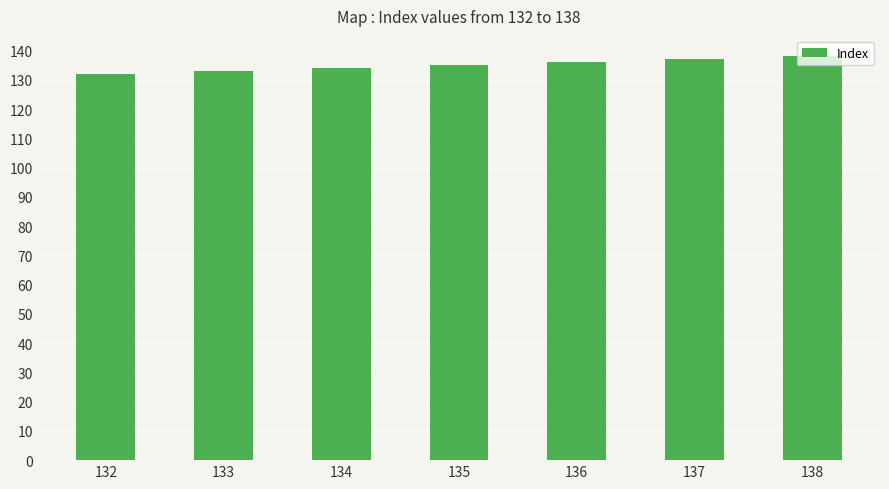

Reading left to right, what are all the values shown in this chart?

132=132	133=133	134=134	135=135	136=136	137=137	138=138